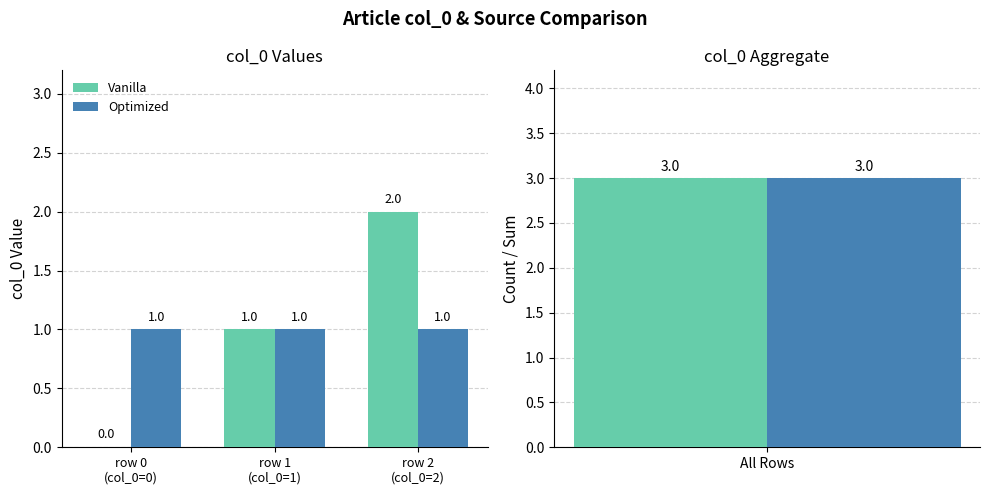

What is the difference between the highest and lowest values at row 0
(col_0=0)?

1